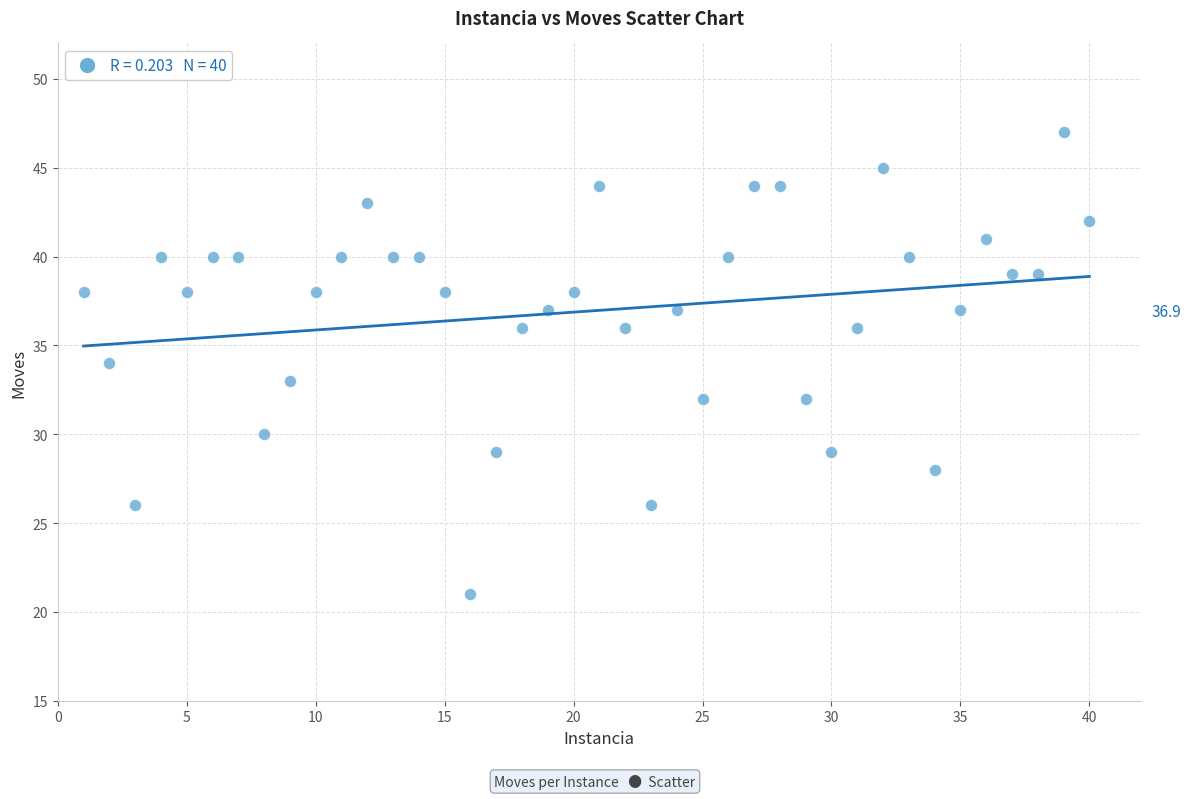

What is the range of Y values (max minus min)?

26